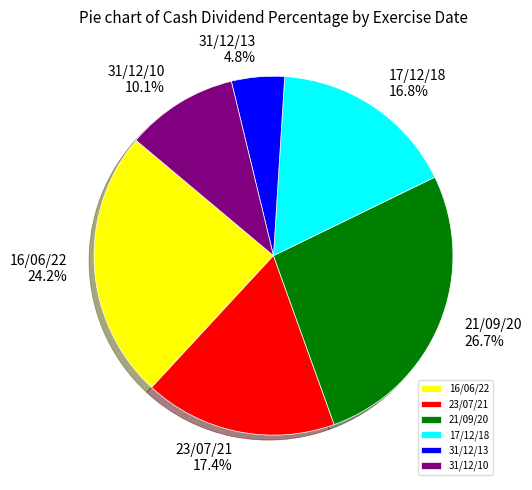

What percentage is the 17/12/18 slice, to the nearest percent?

17%